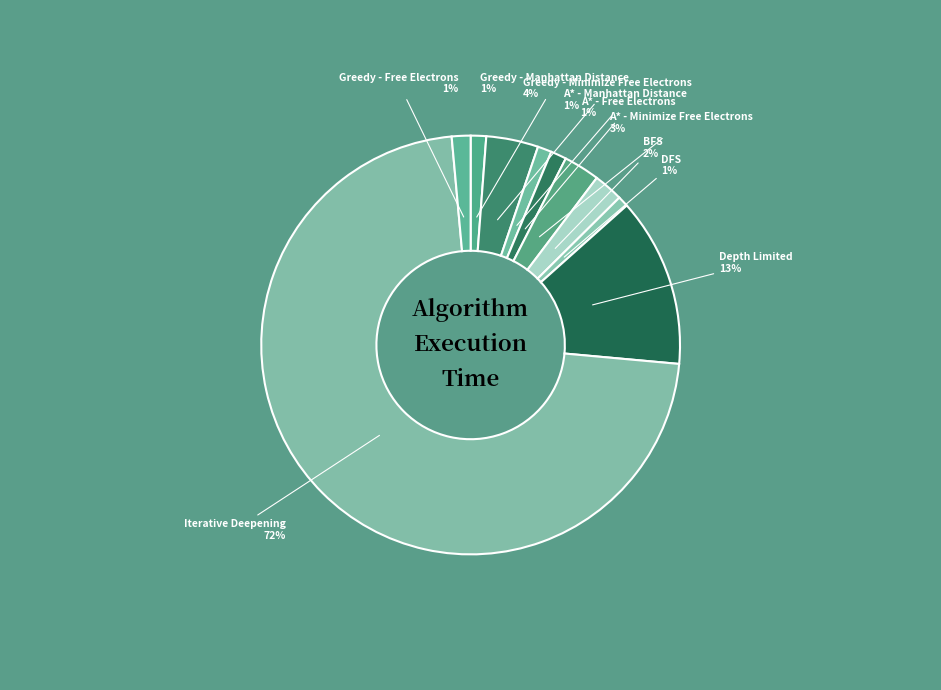

What is the largest slice in the pie chart?

Iterative Deepening